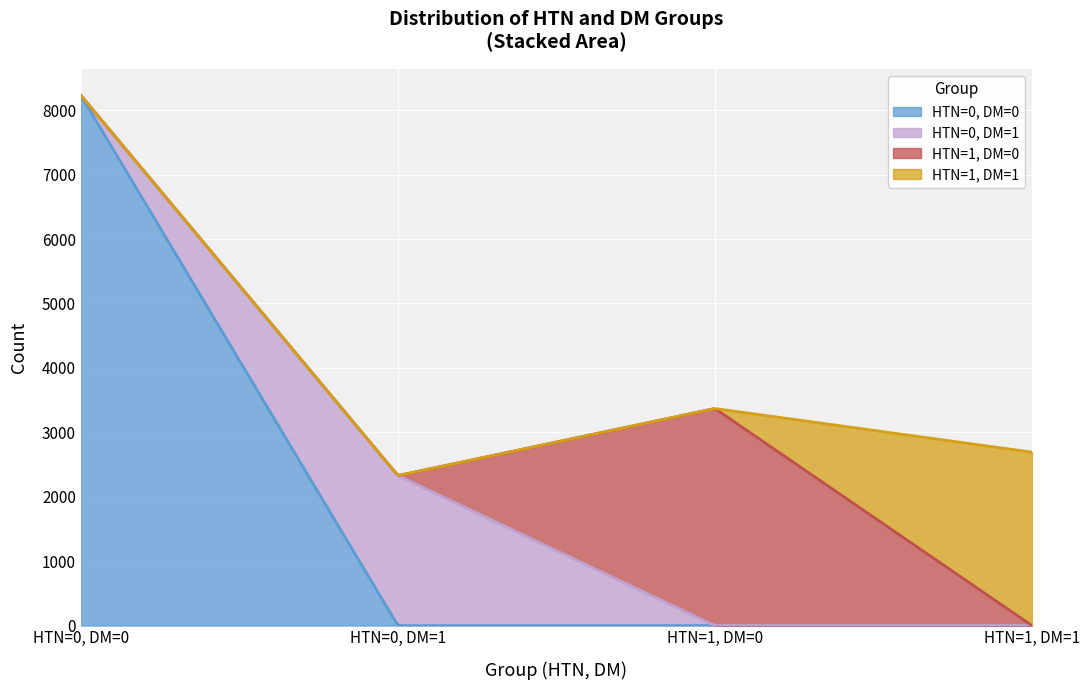

List the labels in order of HTN=0, DM=0 value, largest first.

HTN=0, DM=0, HTN=0, DM=1, HTN=1, DM=0, HTN=1, DM=1